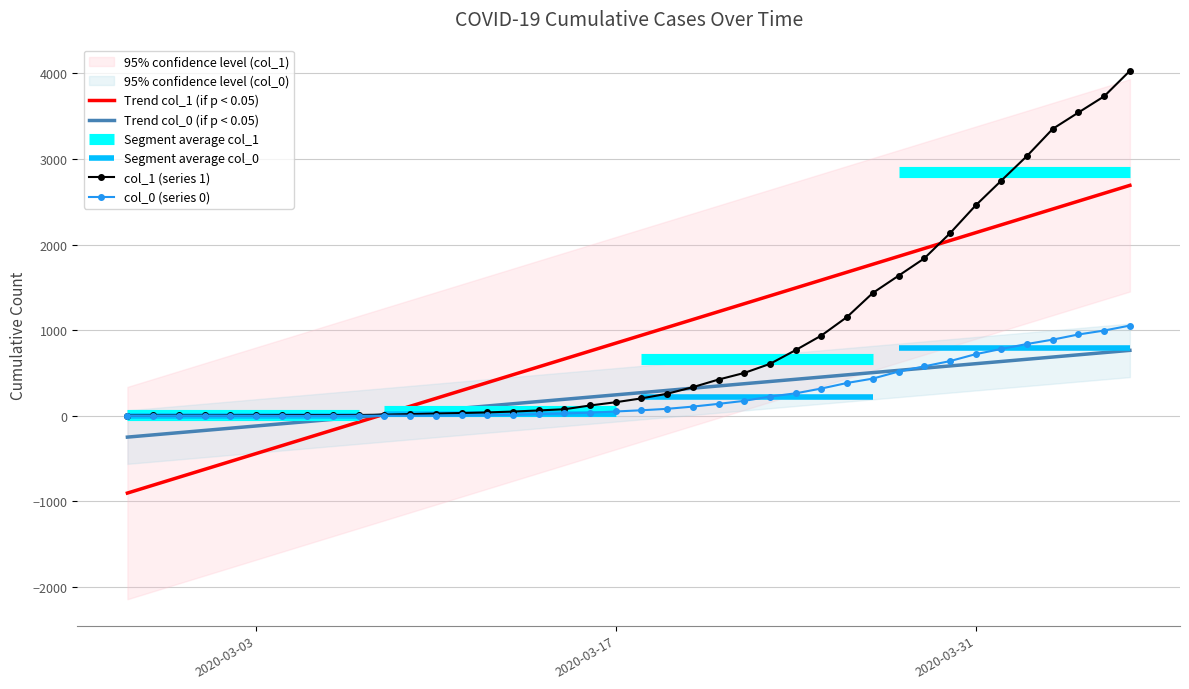

What is the sum of the col_0 values at 2020-03-20 and 2020-03-28?

625